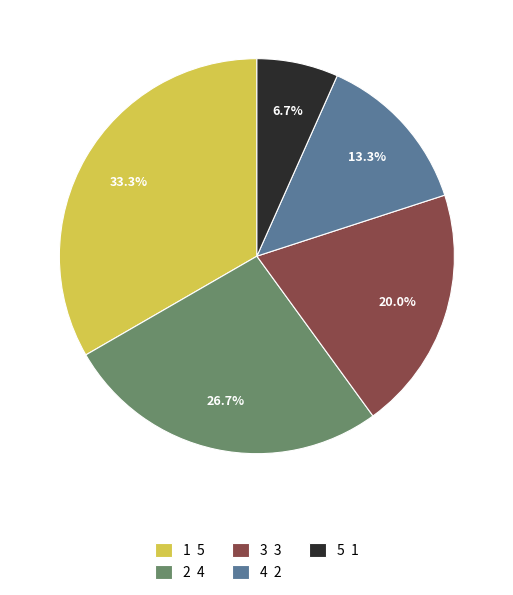

Which slice is the largest?

1